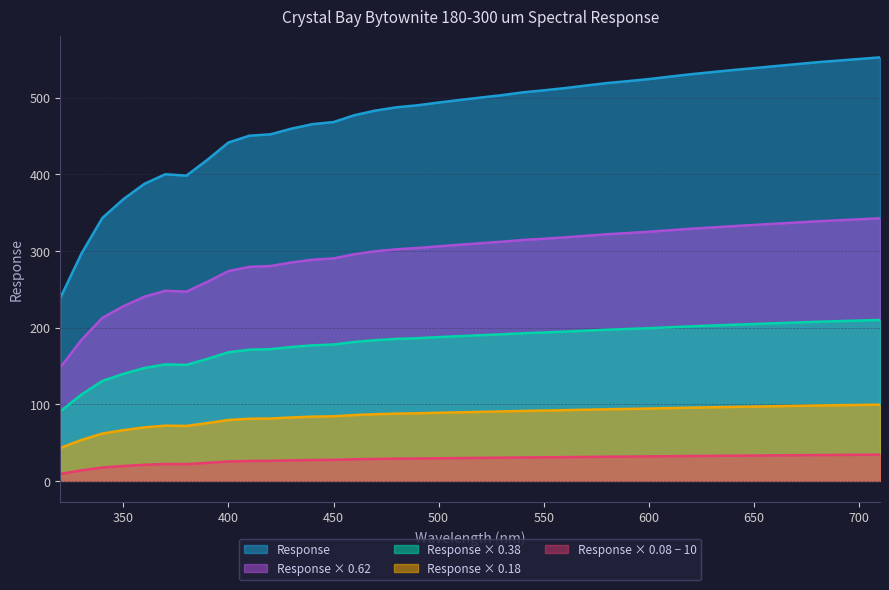

The value at 500.0 is 493.6. True or false?

True